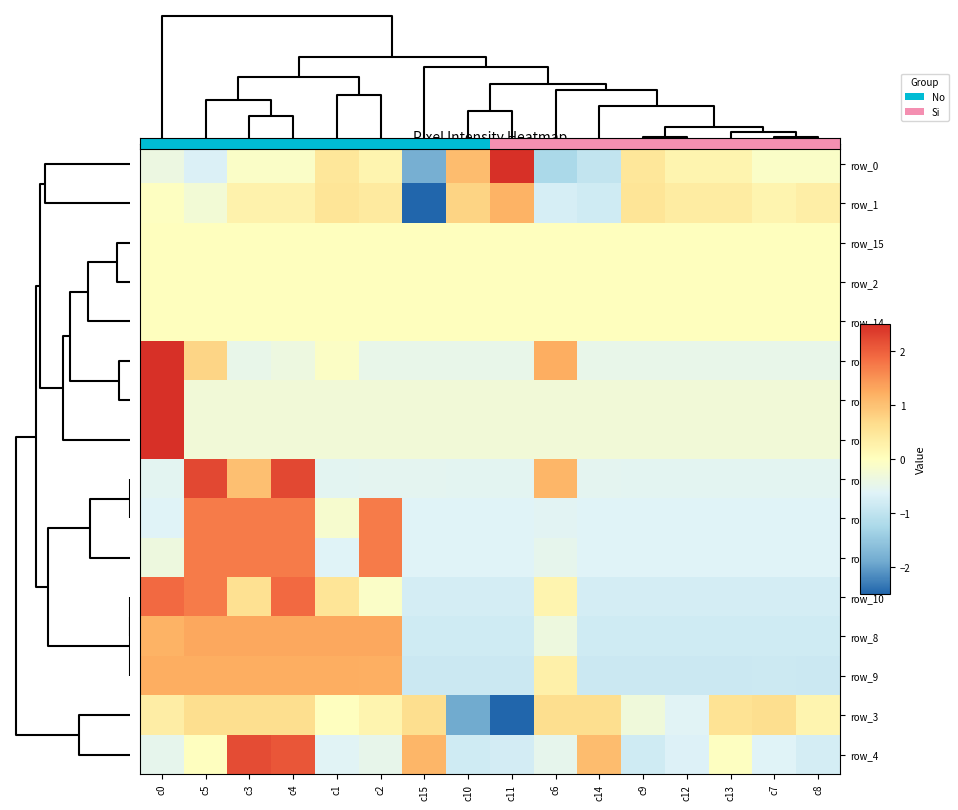

Is the value of row_13 at c8 greater than the value of row_1 at c11?

No